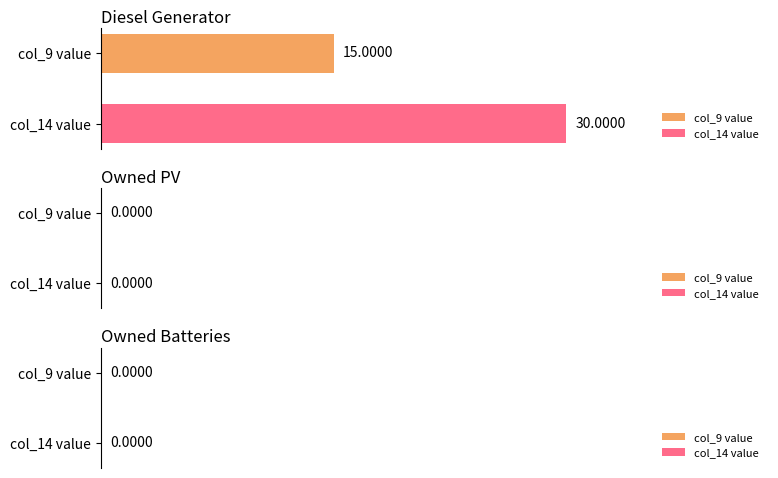

Which series has the widest spread of values?

col_9 value